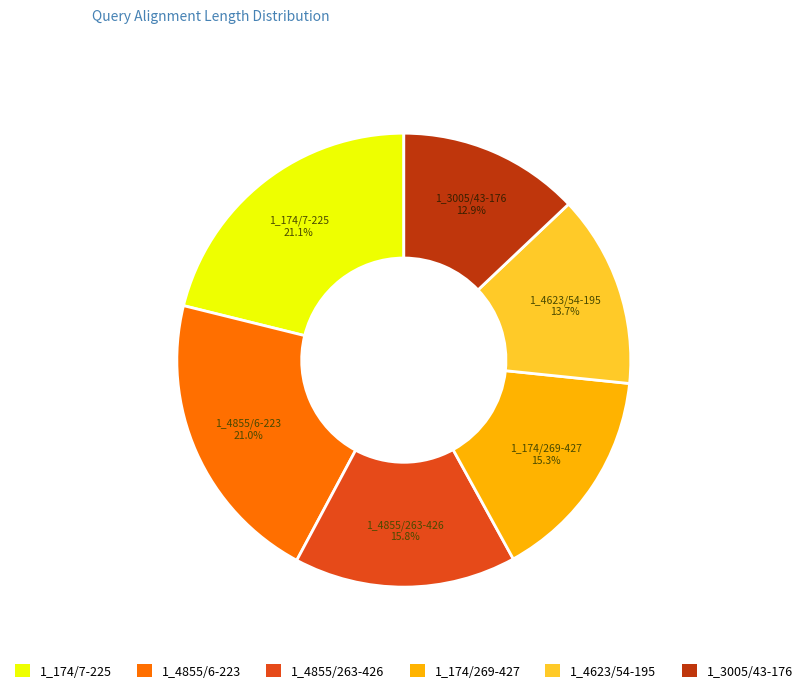

Which category has the smallest portion of the pie?

1_3005/43-176